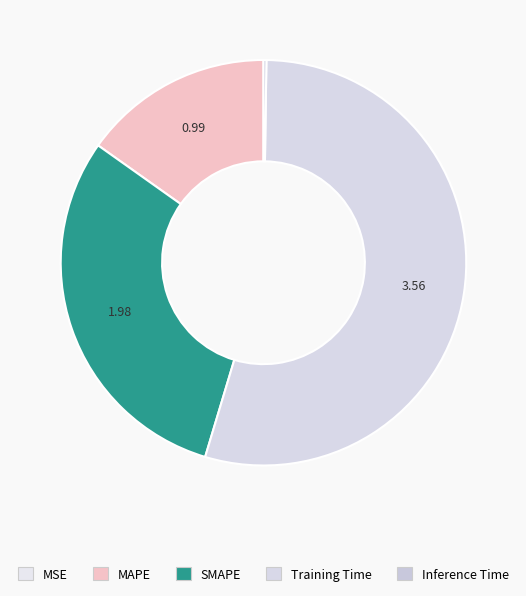

To the nearest percent, what percentage of the pie is MAPE?

15%